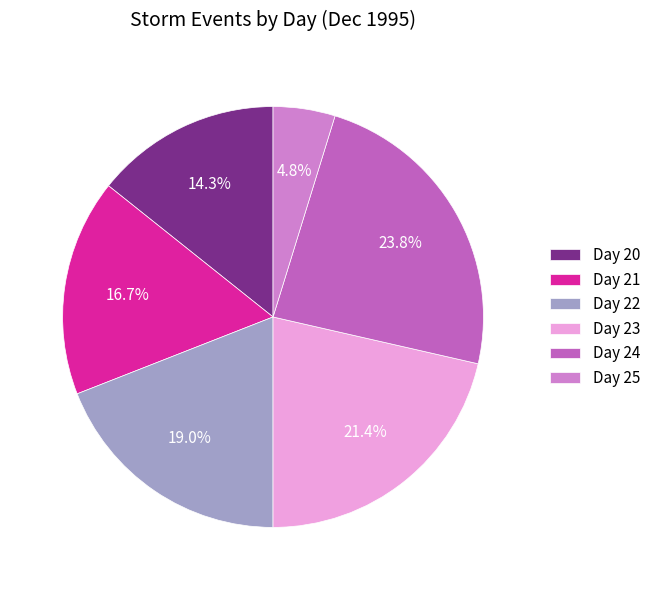

Approximately how many times larger is the value at Day 20 compared to Day 25?

3.0